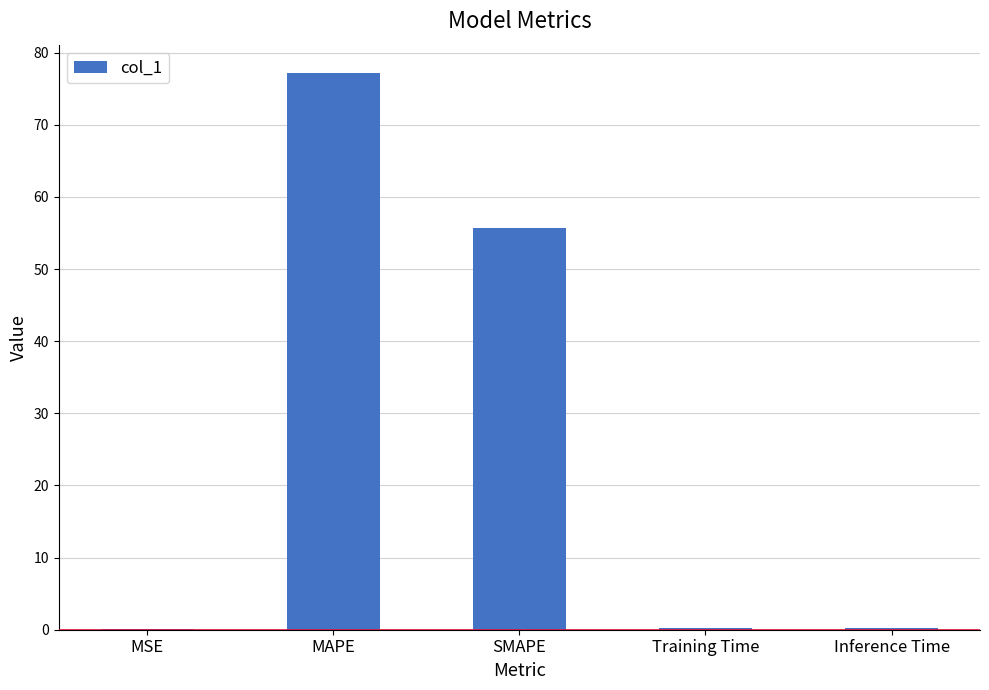

What is the sum of the values at SMAPE and MSE?

55.8